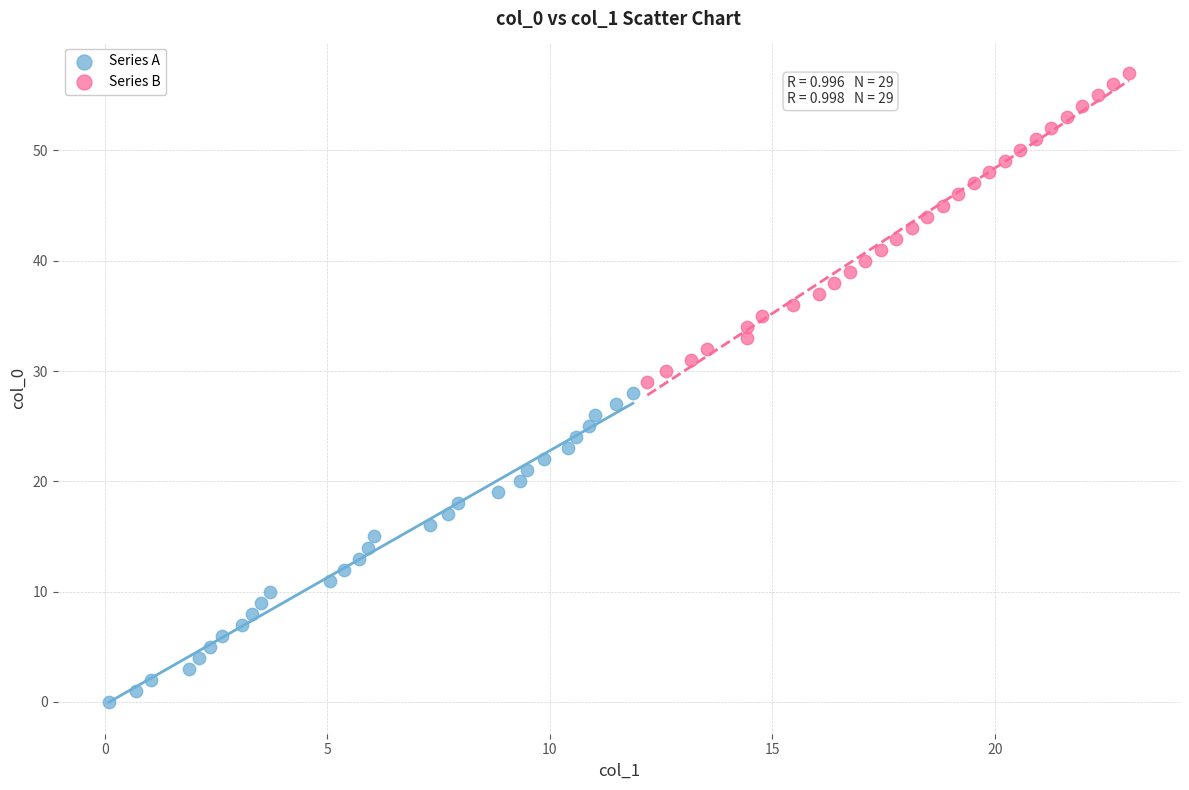

What are all the series names shown in the legend?

Series A, Series B